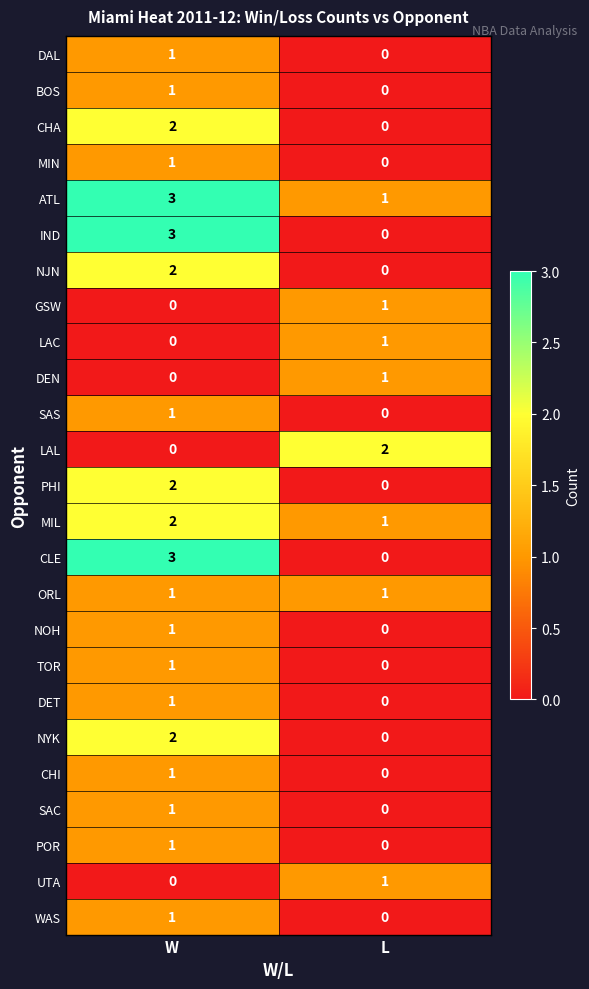

At which label is BOS closest to 0?

L